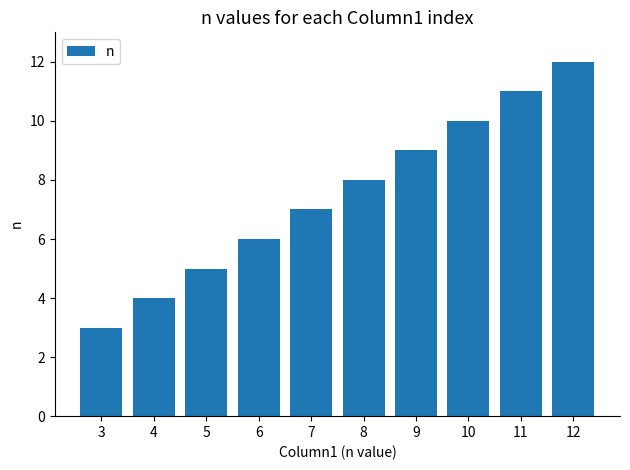

The value at 11 is 18. True or false?

False